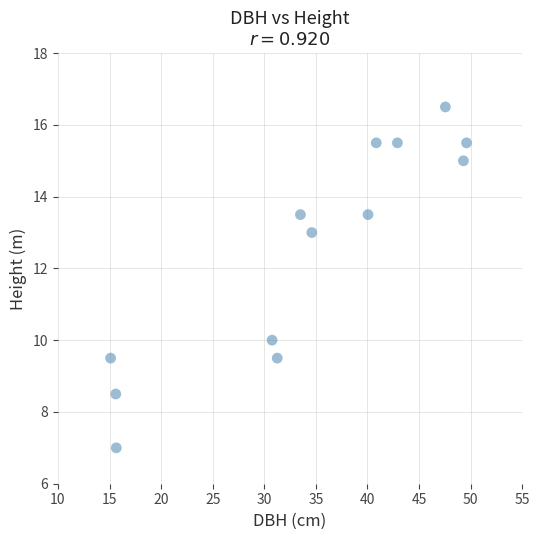

What Y value in the scatter plot is closest to 11?

10.0